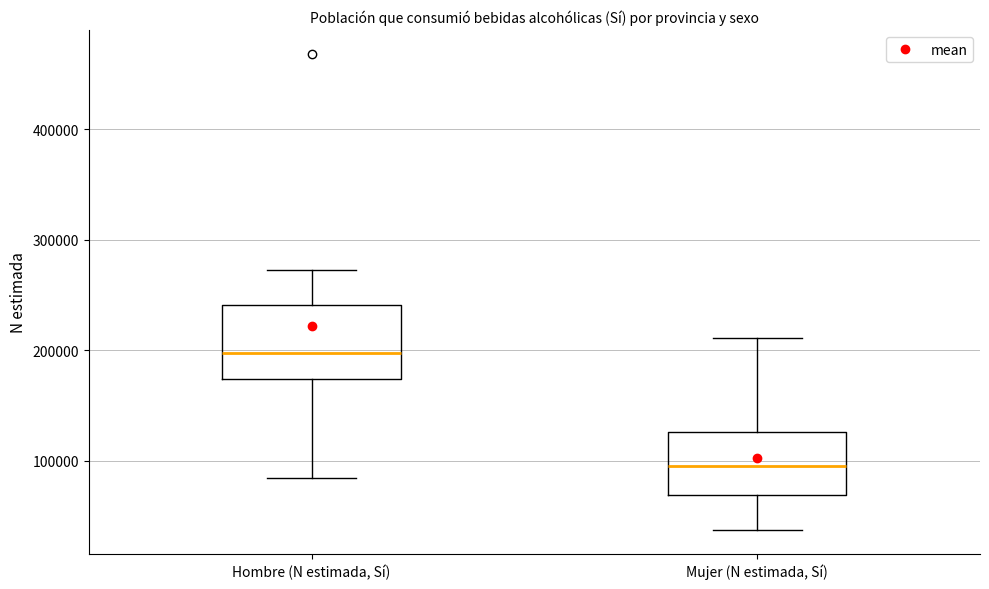

Reading left to right, read every box against the y-axis: the position of its median line, the range the box covers, and the ends of its whiskers. The values are not printed on the chart, so give them approximately, as read against the axis.

Hombre (N estimada, Sí): median 200000, box 170000 to 240000, whiskers 80000 to 270000
Mujer (N estimada, Sí): median 100000, box 70000 to 130000, whiskers 40000 to 210000